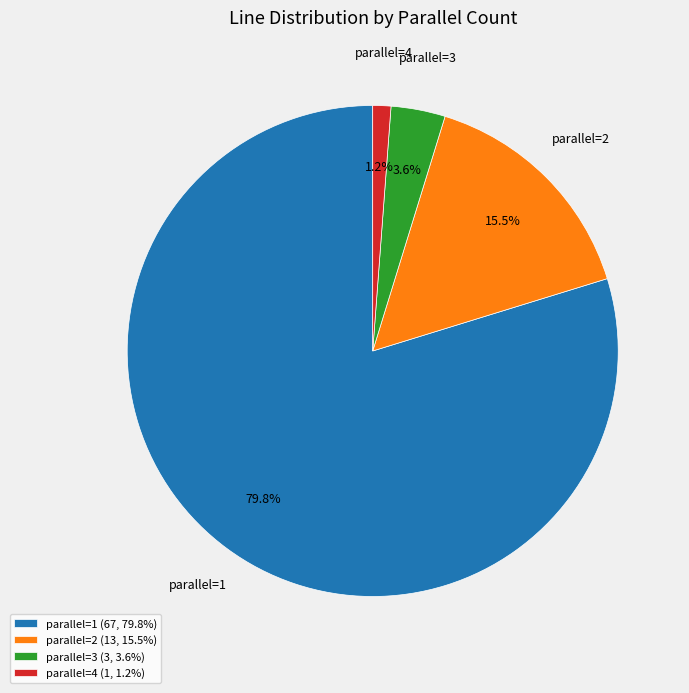

What percentage is NOT represented by parallel=3?

96.4%